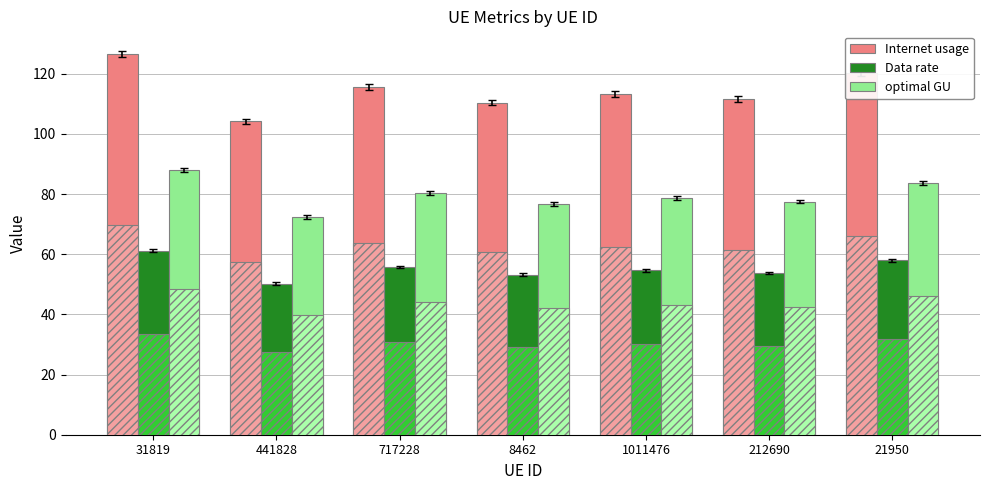

Between 717228 and 8462, which series saw the biggest shift?

Internet usage